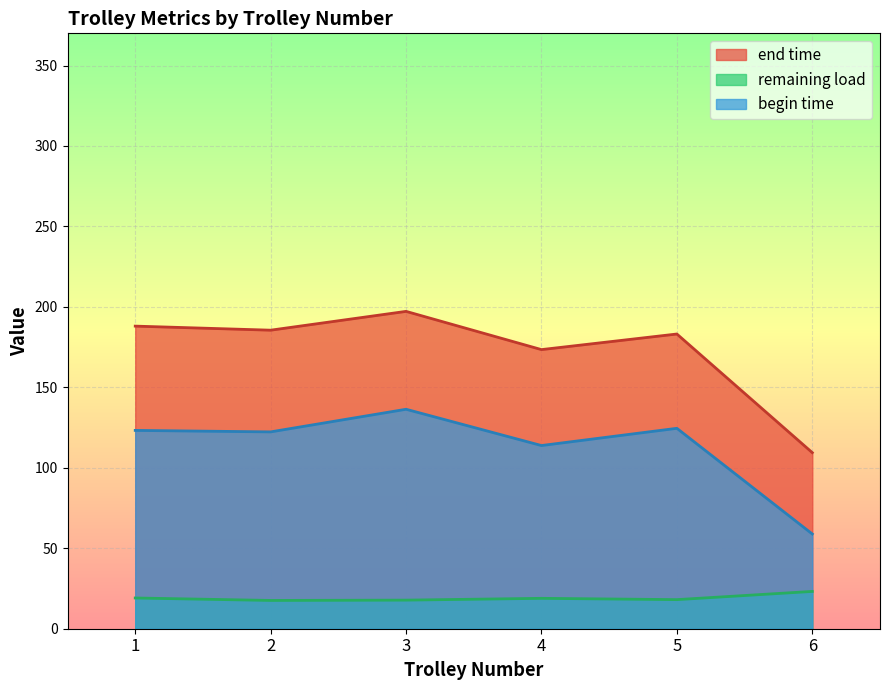

What is the difference between the maximum and minimum values in the begin time series?

77.5